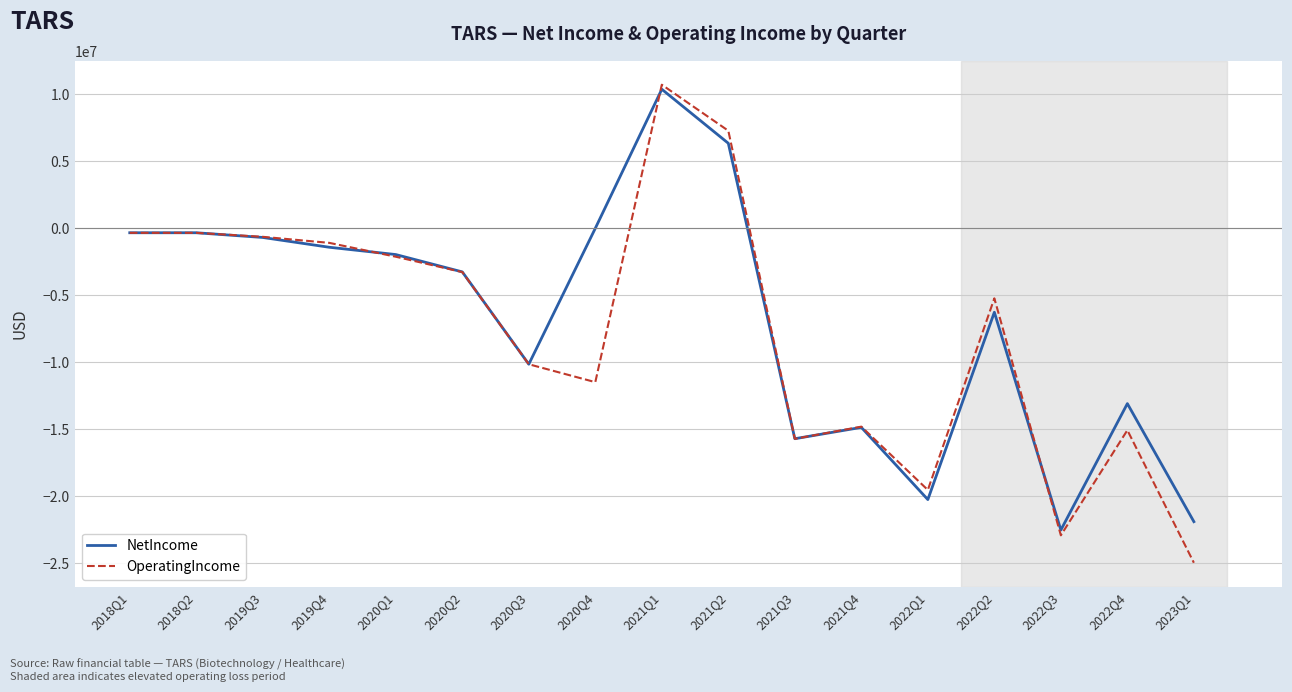

Is the value of OperatingIncome at 2019Q3 greater than the value of NetIncome at 2022Q2?

Yes